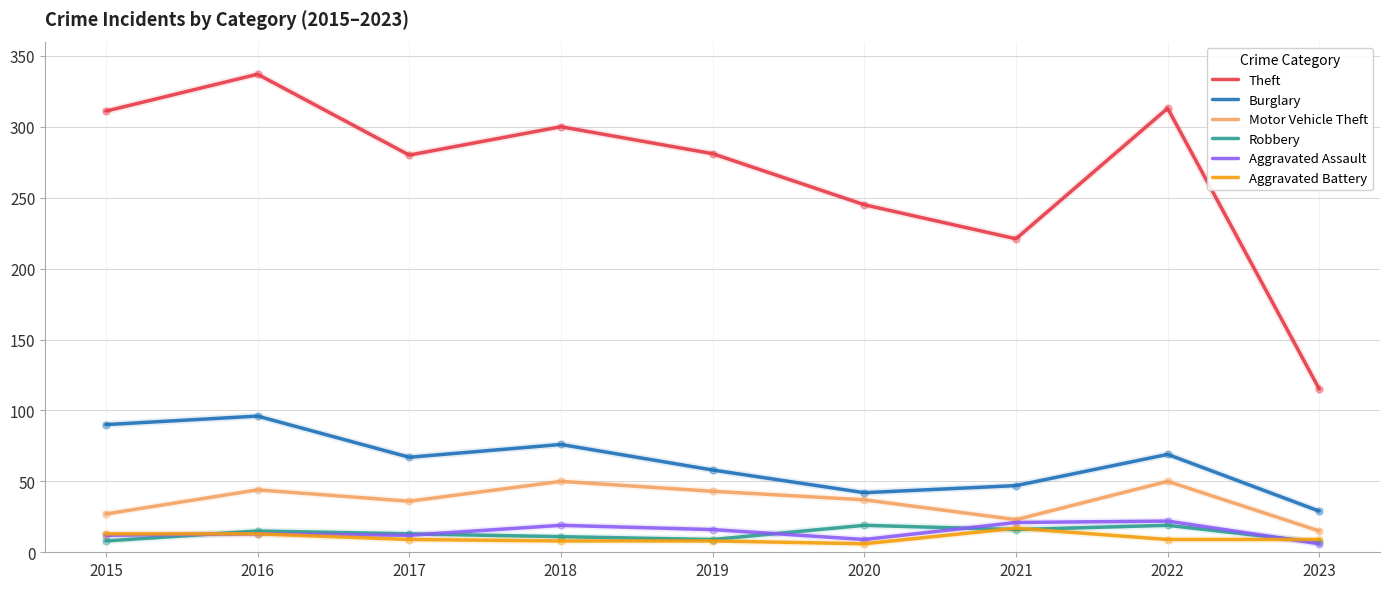

What is the difference between the highest and lowest values at 2022?

304